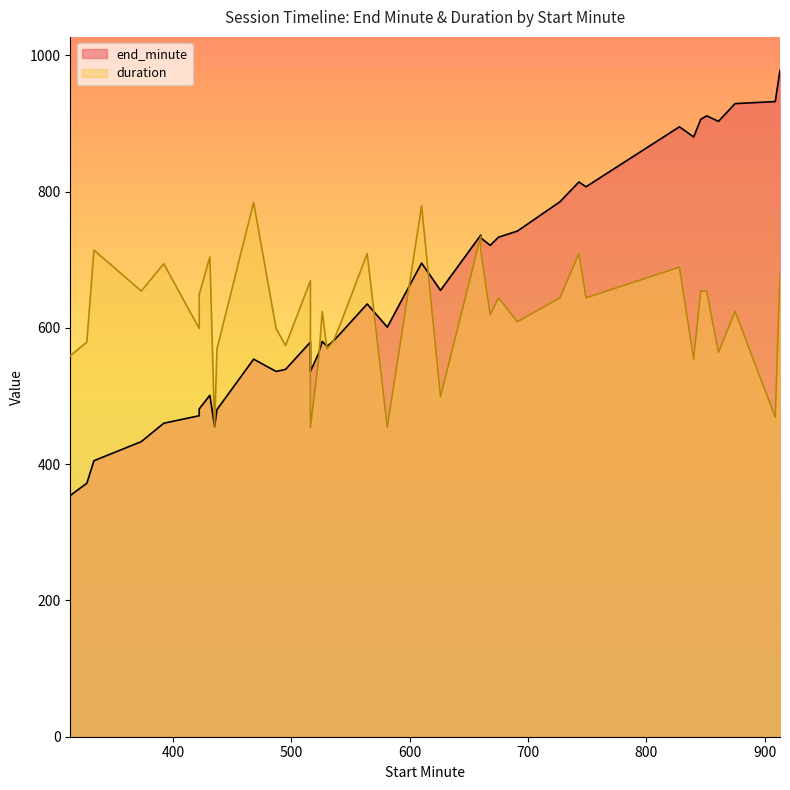

Which series has the largest range (max minus min)?

end_minute